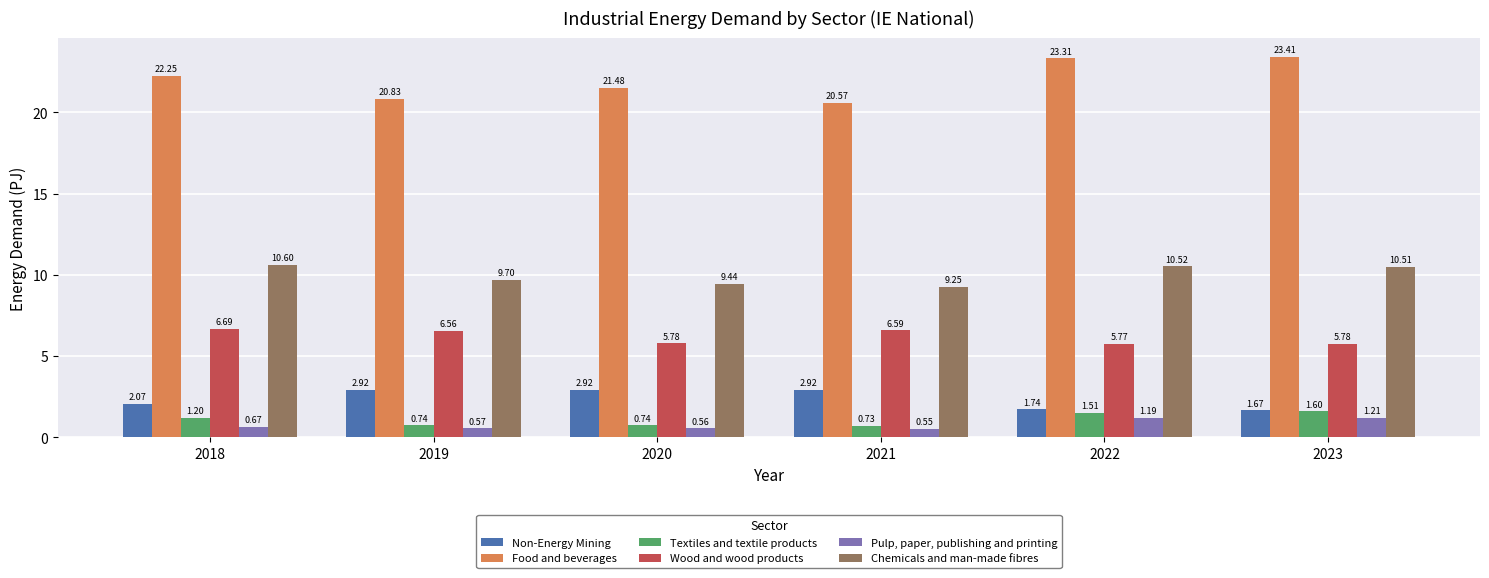

Between 2021 and 2023, which series saw the biggest shift?

Food and beverages